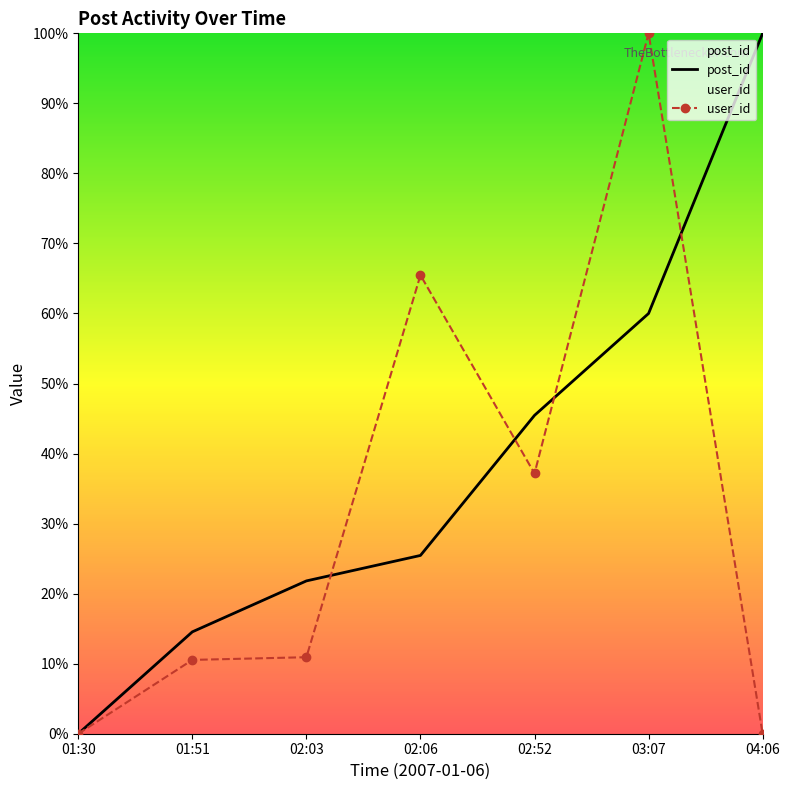

True or false: post_id has more than 1 points higher than both neighbors.

False